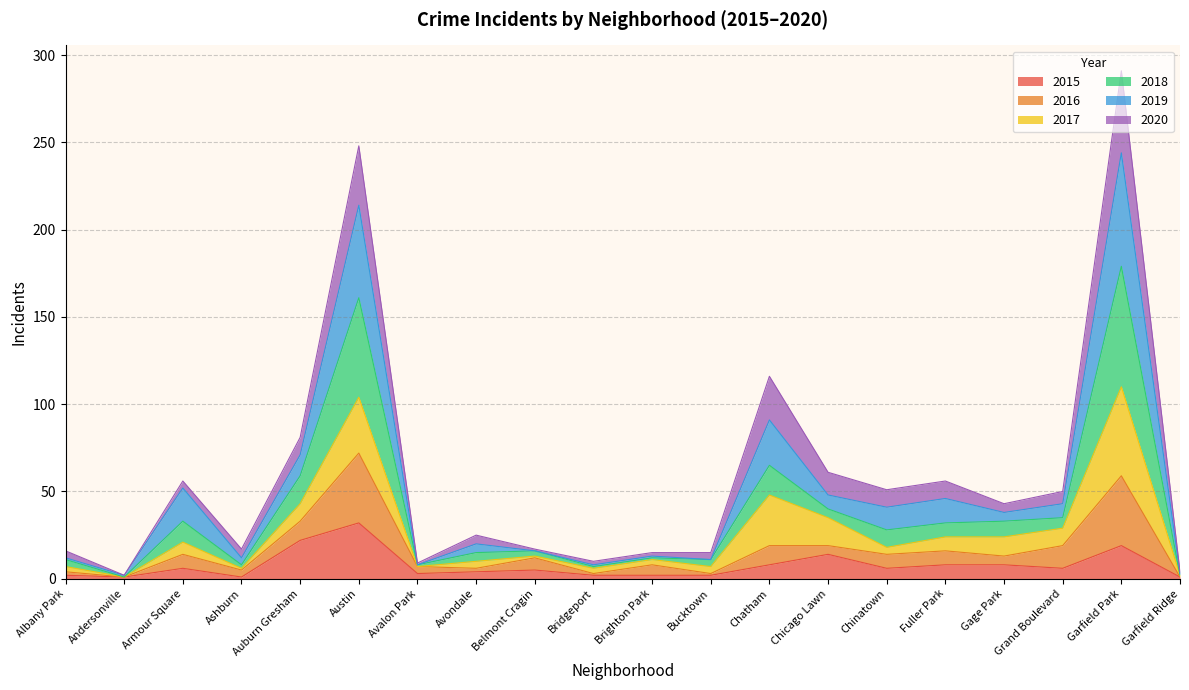

How many values in the 2015 series are below 6?

10